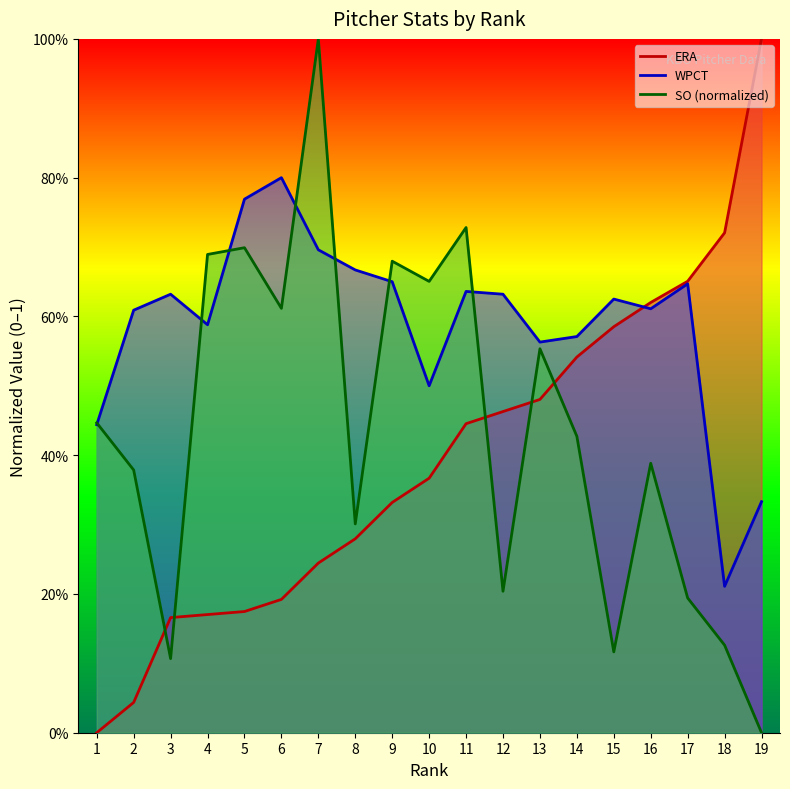

How many times do WPCT line and ERA line cross each other?

1